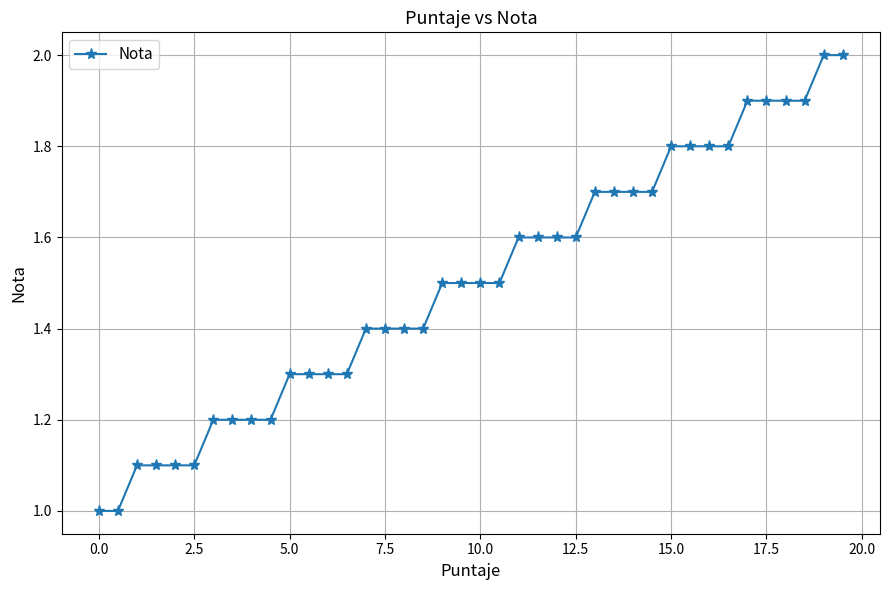

What is the value of the 1st point from the left?

1.0